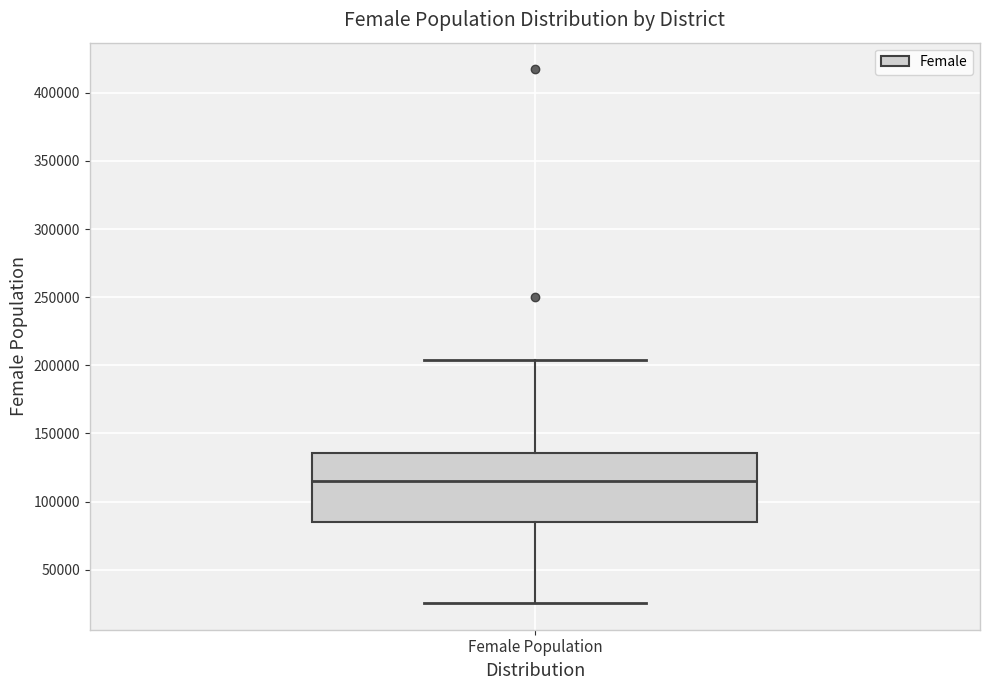

Read this box plot against the y-axis: the position of the median line, the range covered by the box, and the ends of both whiskers. The values are not printed on the chart, so give them approximately, as read against the axis.

median 115000, box 85000 to 135000, whiskers 25000 to 205000